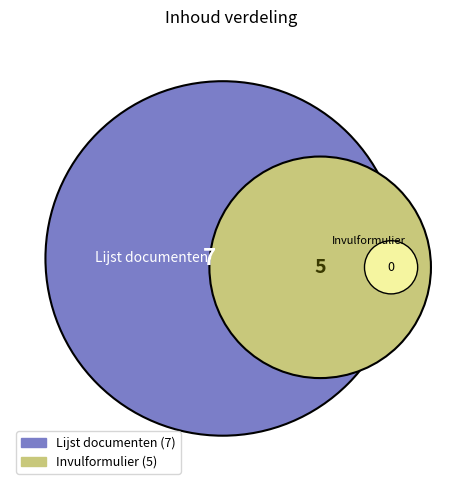

What is the change in value from Invulformulier to Lijst documenten?

+2